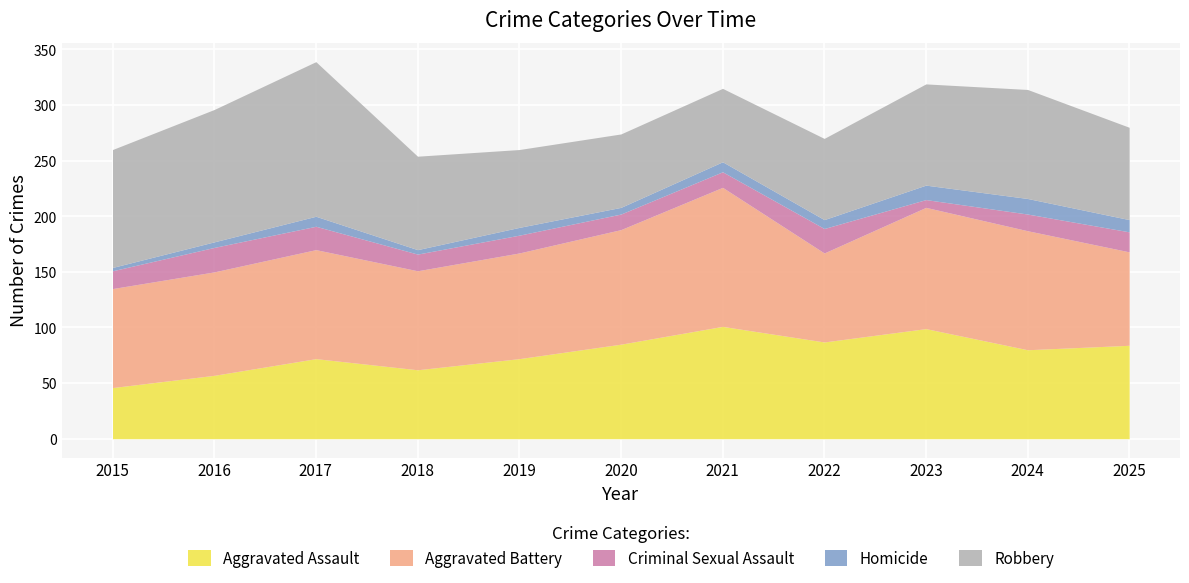

What is the value of the Homicide point at the 10th from the left?

14